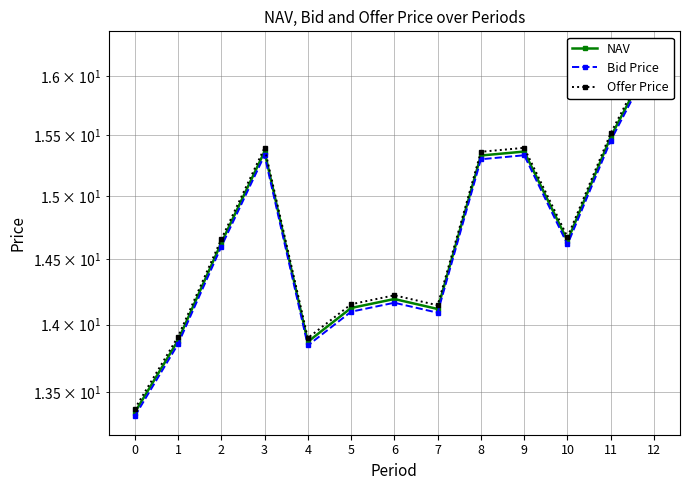

What is the difference between the second highest and second lowest values in the Offer Price series?

1.6